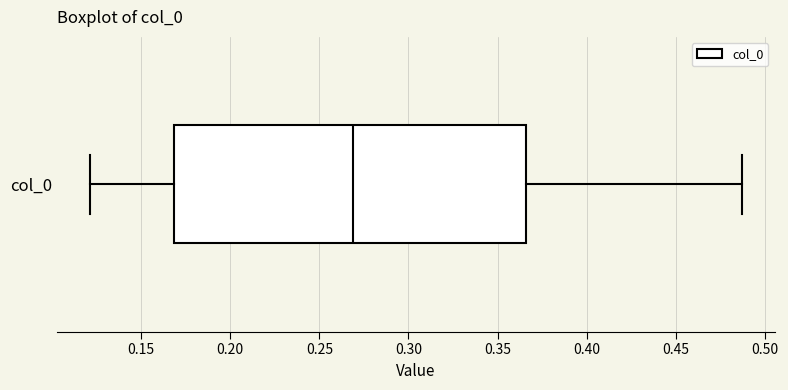

Where is the left edge of the box for col_0 on the x-axis? The values are not printed on the chart, so give them approximately, as read against the axis.

0.170